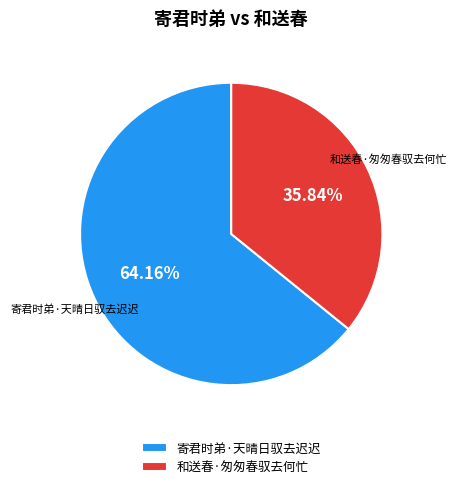

Do 寄君时弟·天晴日驭去迟迟 and 和送春·匆匆春驭去何忙 together represent more than half of the pie?

Yes